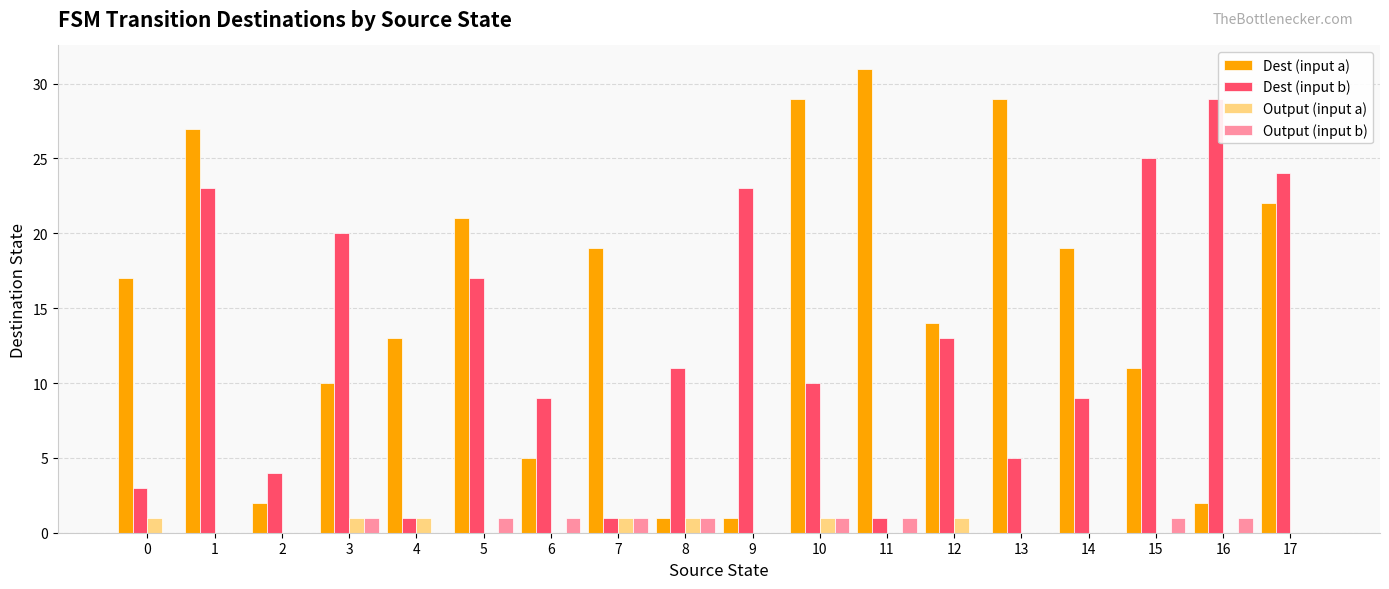

Which series has the largest range (max minus min)?

Dest (input a)